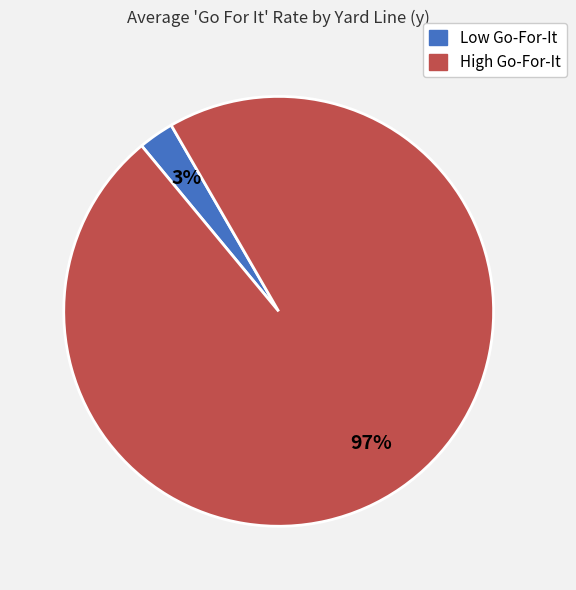

How many segments does this pie chart have?

2